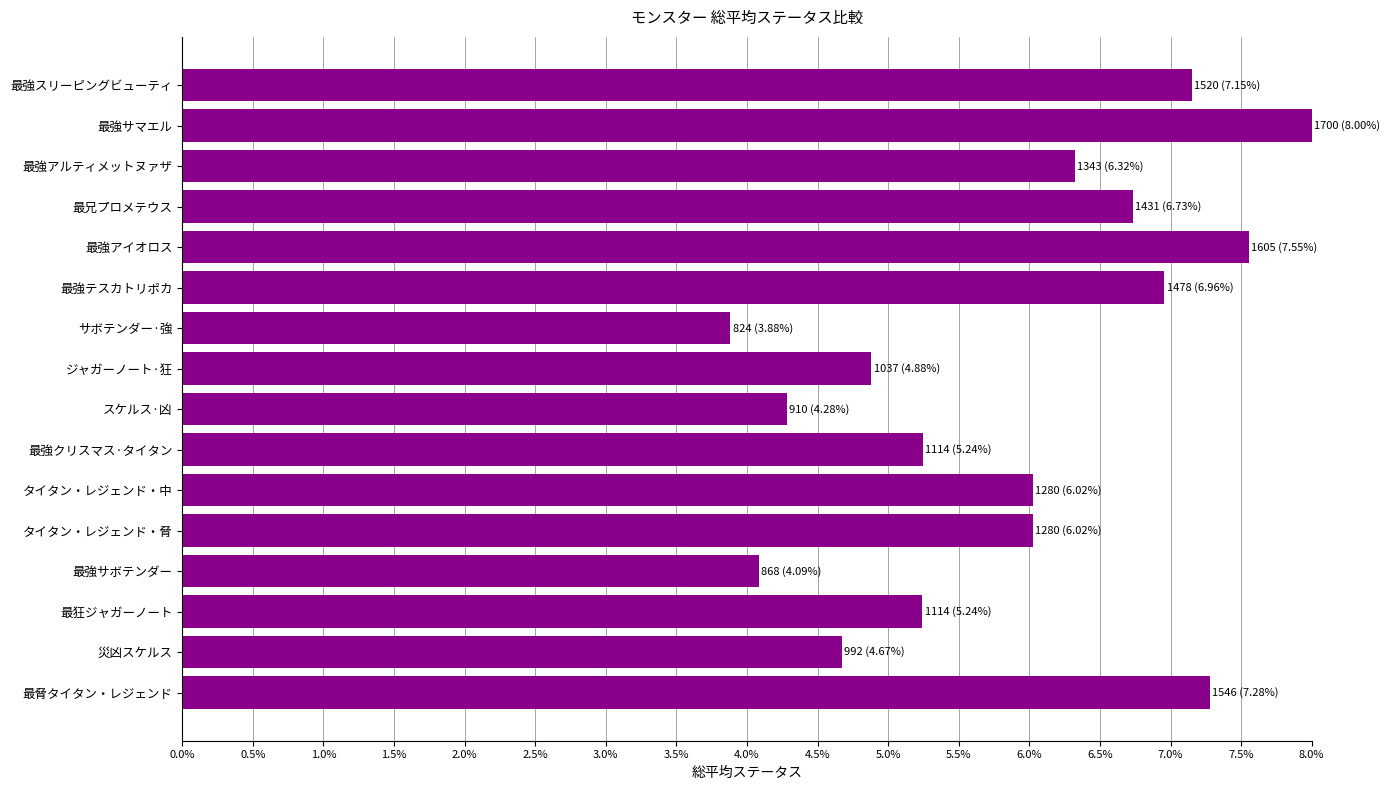

Are the bars horizontal?

Yes